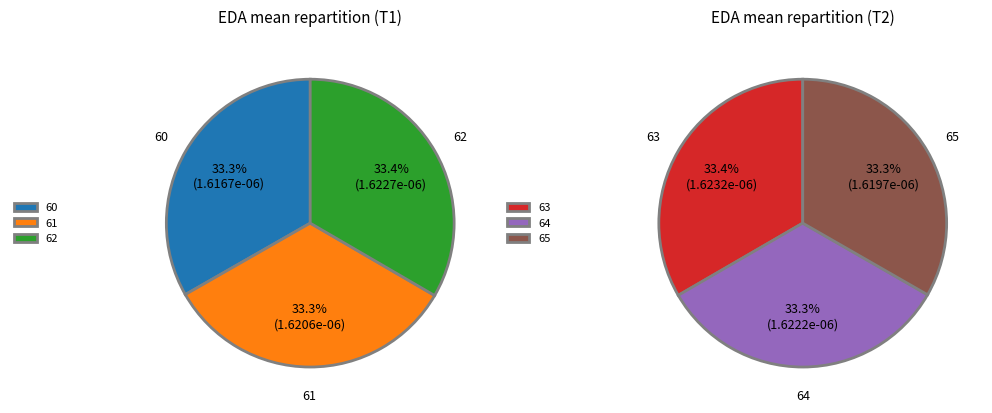

Count the number of slices in the pie.

6